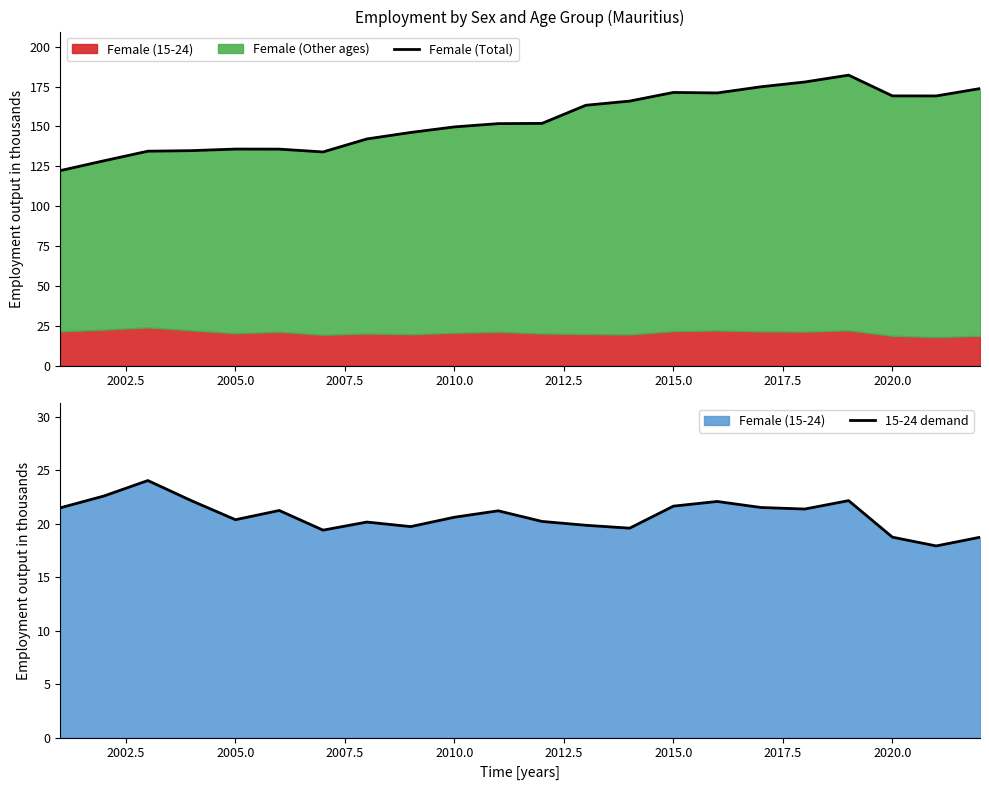

True or false: Female (Total) and 15-24 demand cross at least once.

False